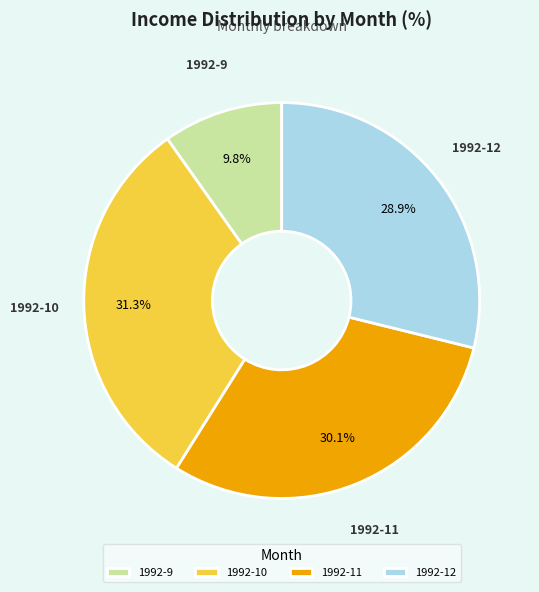

Approximately how many times larger is the value at 1992-10 compared to 1992-12?

1.1